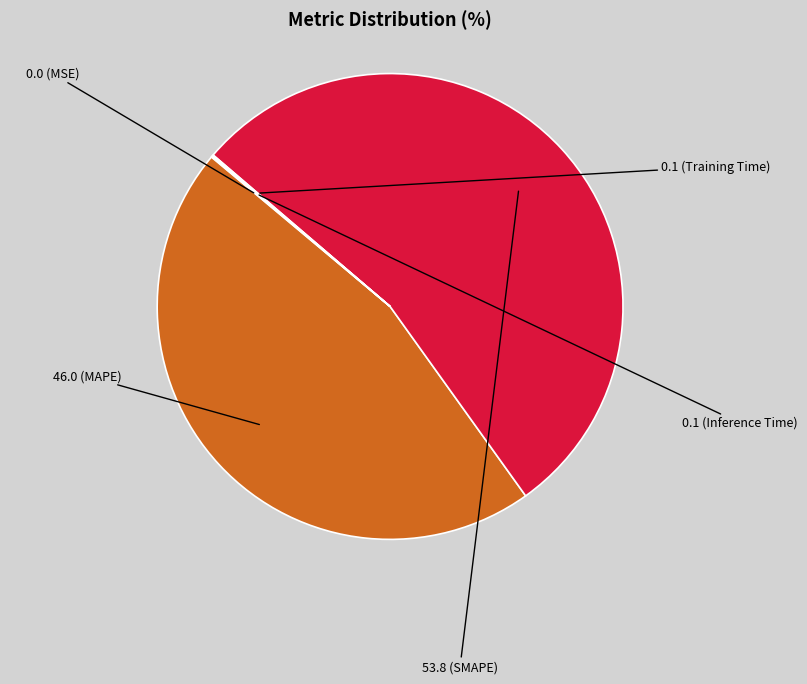

Is there any slice that represents more than half of the pie?

Yes